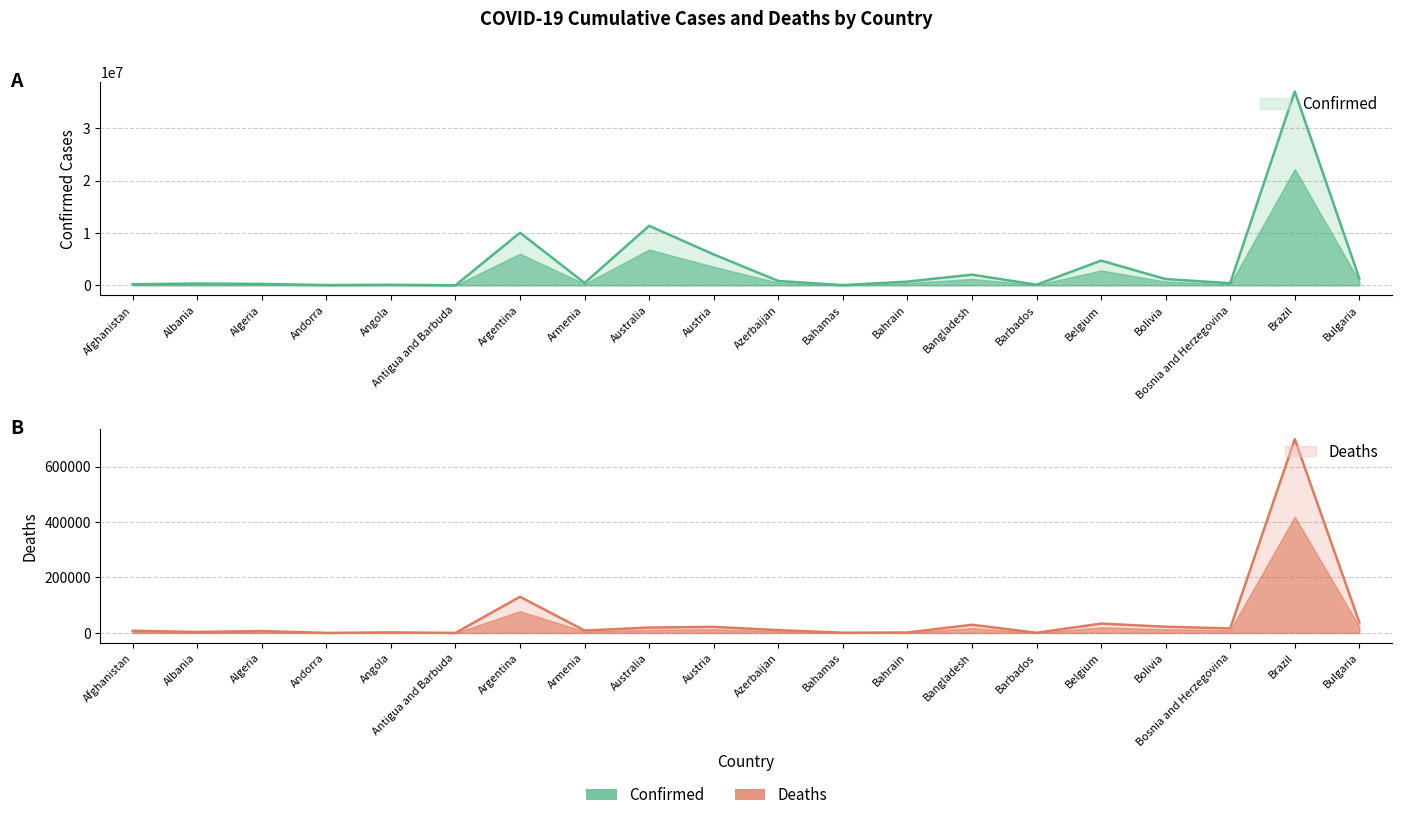

Where is Confirmed nearest to the value 18514818?

Australia